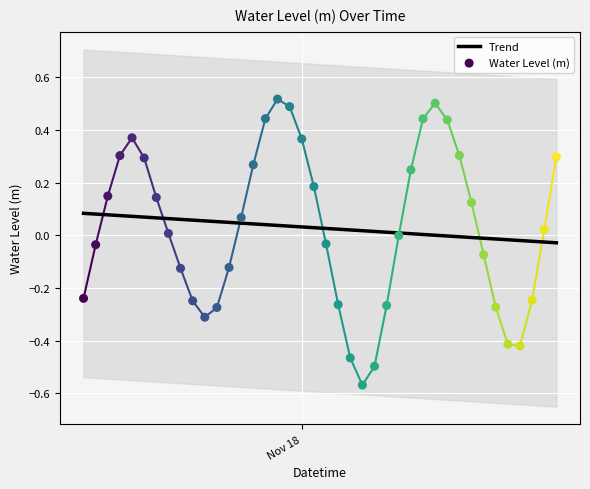

Which series contains the lowest Y value?

Water Level (m)